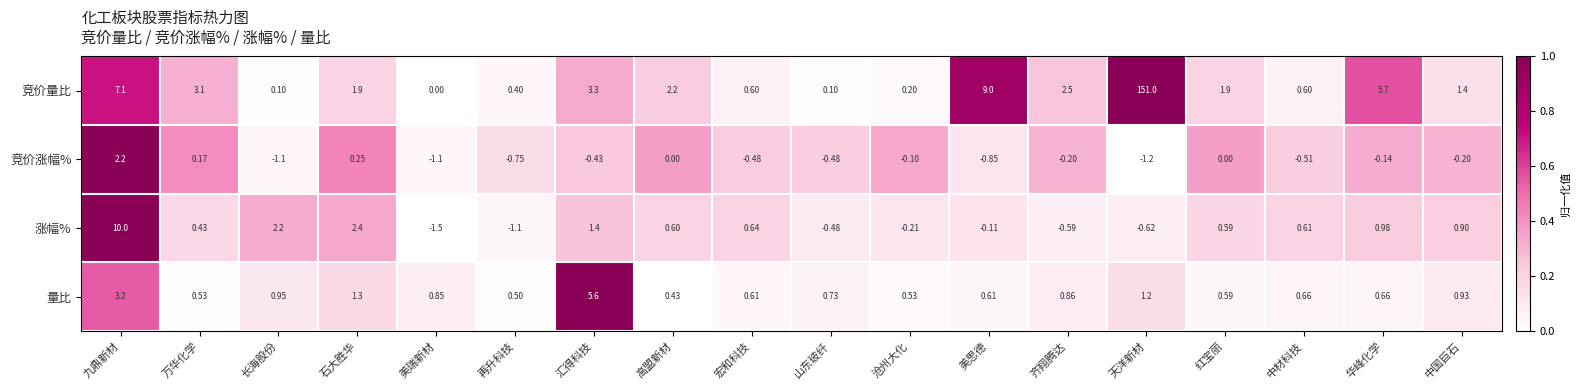

Which series has the largest range (max minus min)?

竞价量比